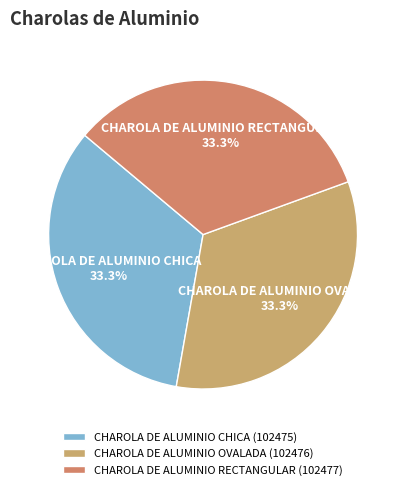

Count the number of slices in the pie.

3